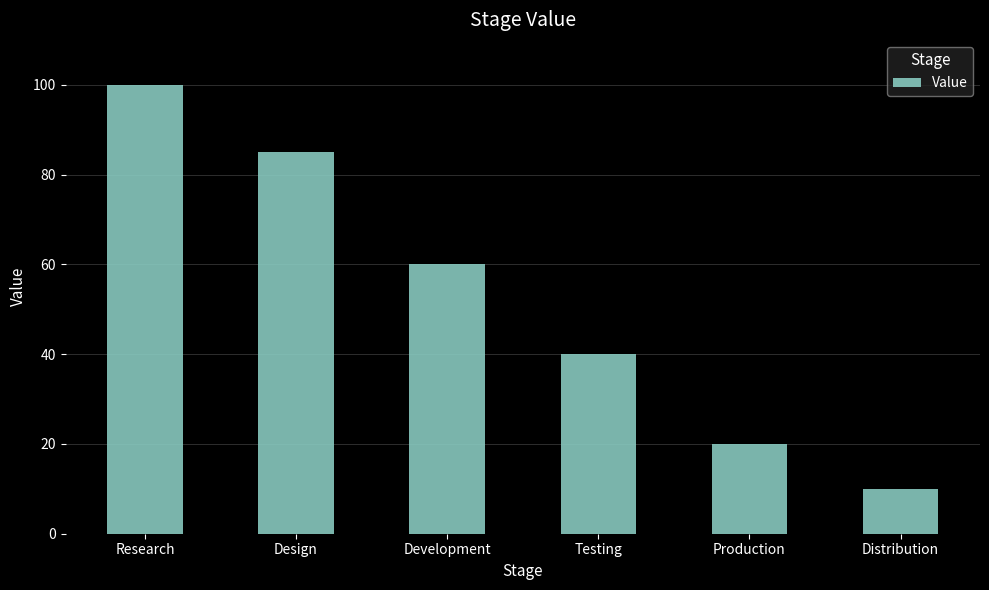

Between Development and Testing, which is larger?

Development